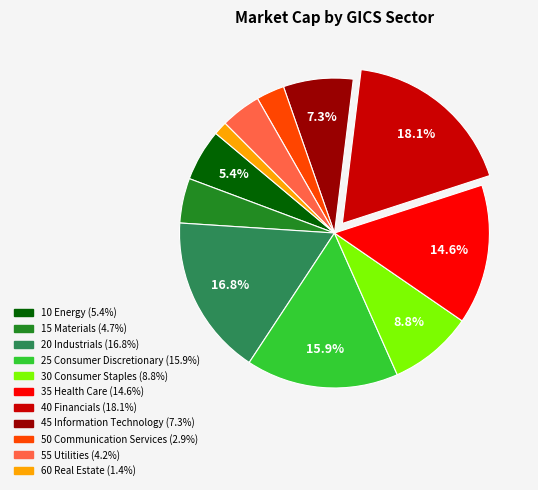

Count the number of slices in the pie.

11